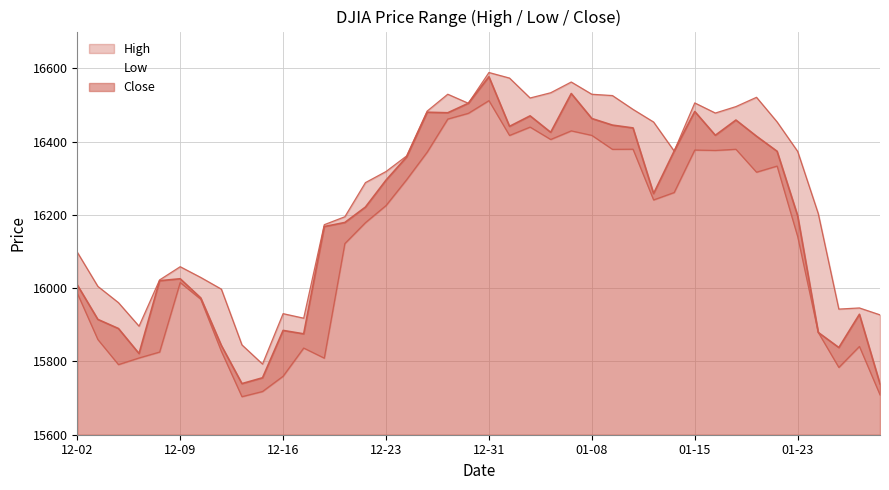

True or false: Close and Low intersect in this chart.

False